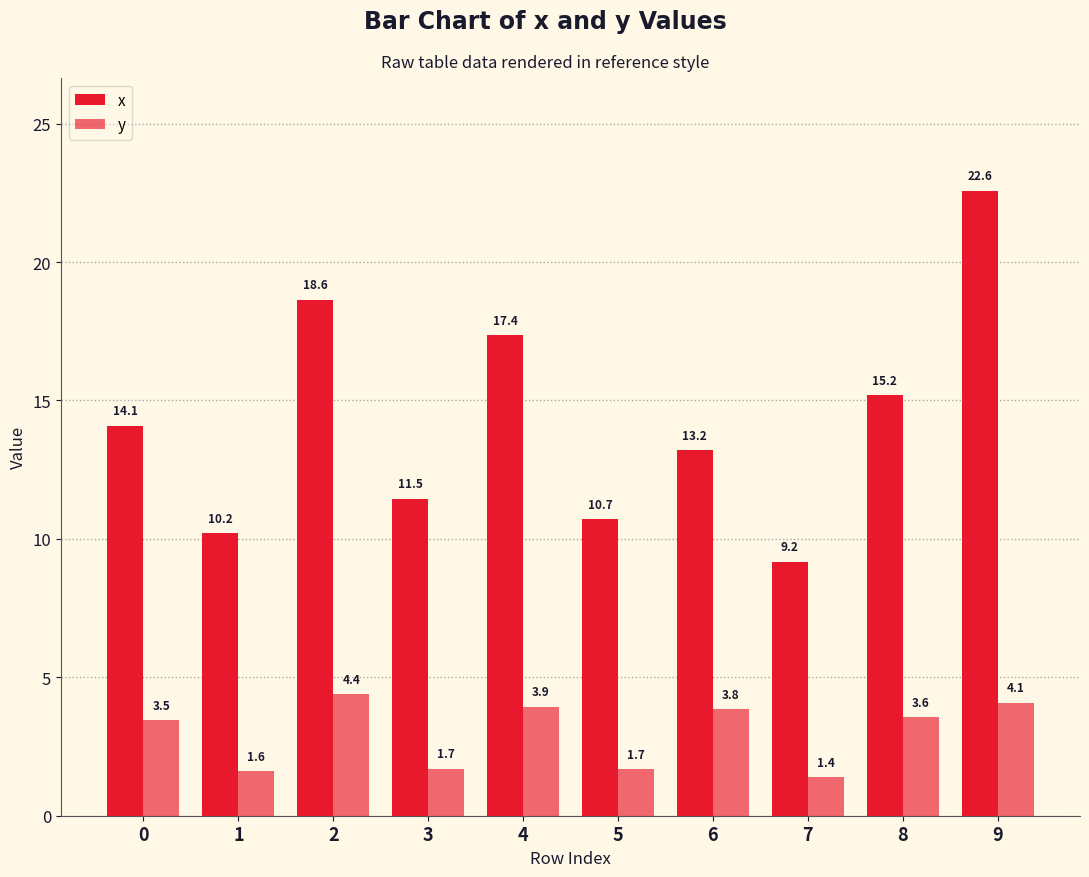

What is the sum of all x values?

142.6